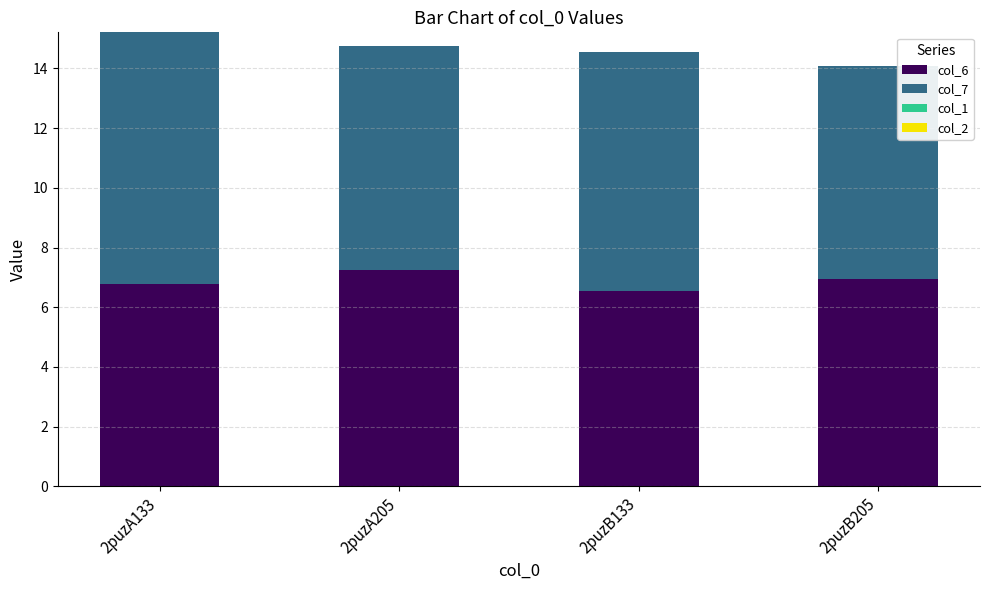

Is it true that col_6 equals 7.0 at 2puzB205?

True